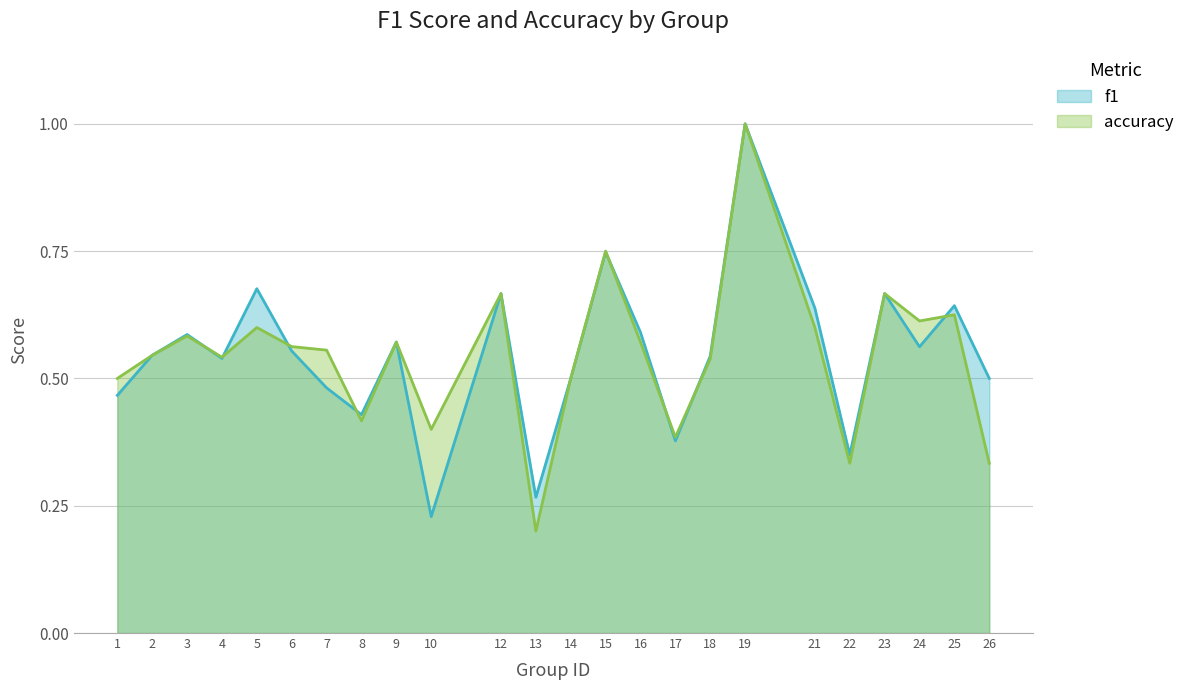

How many f1 values are between 0 and 1?

24